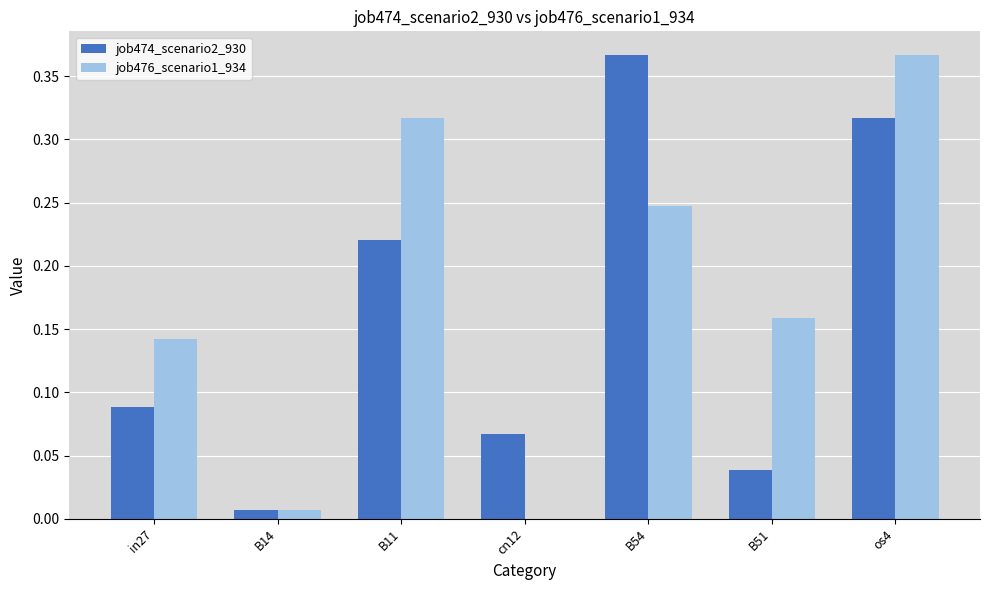

At which category is the sum across all series the highest?

os4